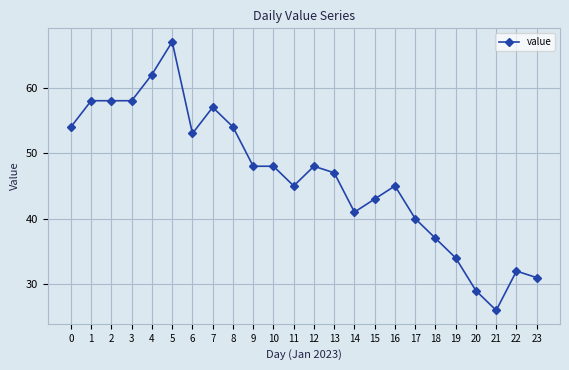

Reading left to right, extract all data points from this chart.

0=54	1=58	2=58	3=58	4=62	5=67	6=53	7=57	8=54	9=48	10=48	11=45	12=48	13=47	14=41	15=43	16=45	17=40	18=37	19=34	20=29	21=26	22=32	23=31